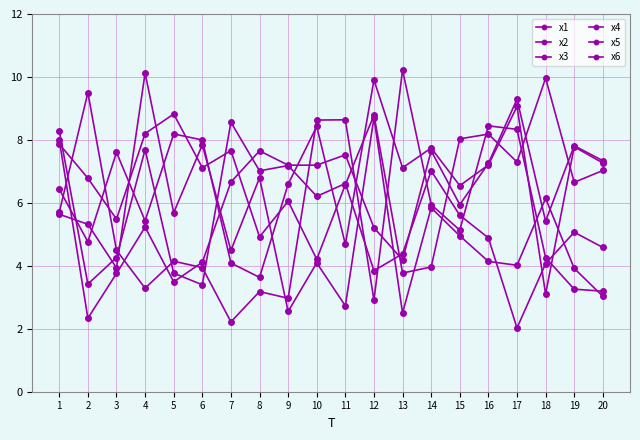

Reading left to right, extract all data points from this chart.

x1: 1=5.7	2=9.5	3=4.5	4=3.3	5=4.1	6=3.9	7=2.2	8=3.2	9=3.0	10=8.6	11=8.6	12=2.9	13=10.2	14=5.9	15=5.1	16=8.4	17=8.3	18=4.3	19=3.3	20=3.2
x2: 1=5.6	2=5.3	3=3.9	4=10.1	5=5.7	6=7.8	7=4.5	8=6.8	9=2.6	10=4.1	11=2.7	12=8.7	13=2.5	14=5.8	15=5.0	16=4.1	17=4.0	18=6.1	19=3.9	20=3.0
x3: 1=8.0	2=2.3	3=3.8	4=5.2	5=3.5	6=4.1	7=6.7	8=7.7	9=7.2	10=7.2	11=7.5	12=5.2	13=4.2	14=7.7	15=5.9	16=7.3	17=9.3	18=5.4	19=7.8	20=7.3
x4: 1=6.4	2=4.8	3=7.6	4=5.4	5=8.2	6=8.0	7=4.1	8=3.6	9=6.6	10=8.4	11=4.7	12=9.9	13=7.1	14=7.7	15=6.5	16=7.2	17=9.1	18=3.1	19=7.8	20=7.3
x5: 1=7.9	2=6.8	3=5.5	4=8.2	5=8.8	6=7.1	7=7.7	8=4.9	9=6.1	10=4.2	11=6.6	12=8.8	13=3.8	14=4.0	15=8.0	16=8.2	17=7.3	18=10.0	19=6.7	20=7.0
x6: 1=8.3	2=3.4	3=4.3	4=7.7	5=3.8	6=3.4	7=8.6	8=7.0	9=7.2	10=6.2	11=6.6	12=3.8	13=4.4	14=7.0	15=5.6	16=4.9	17=2.0	18=4.1	19=5.1	20=4.6